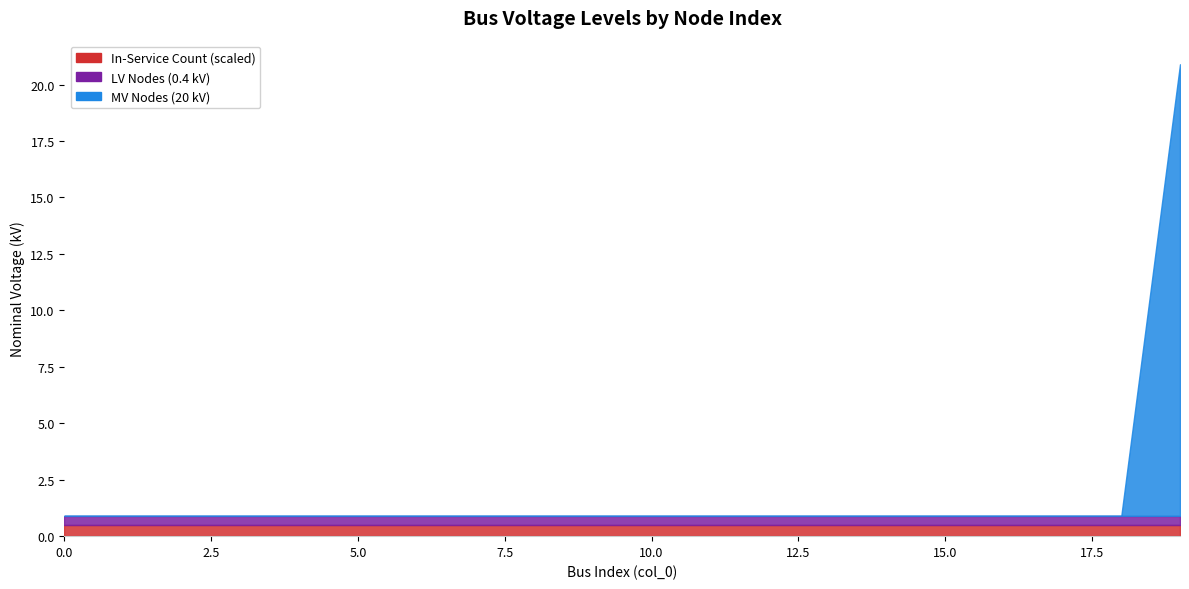

True or false: LV Nodes (0.4 kV) and In-Service Count (scaled) intersect in this chart.

False